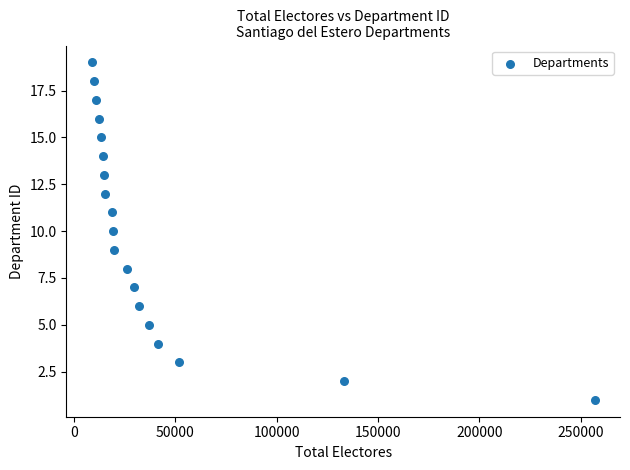

What is the range of X values (max minus min)?

248373